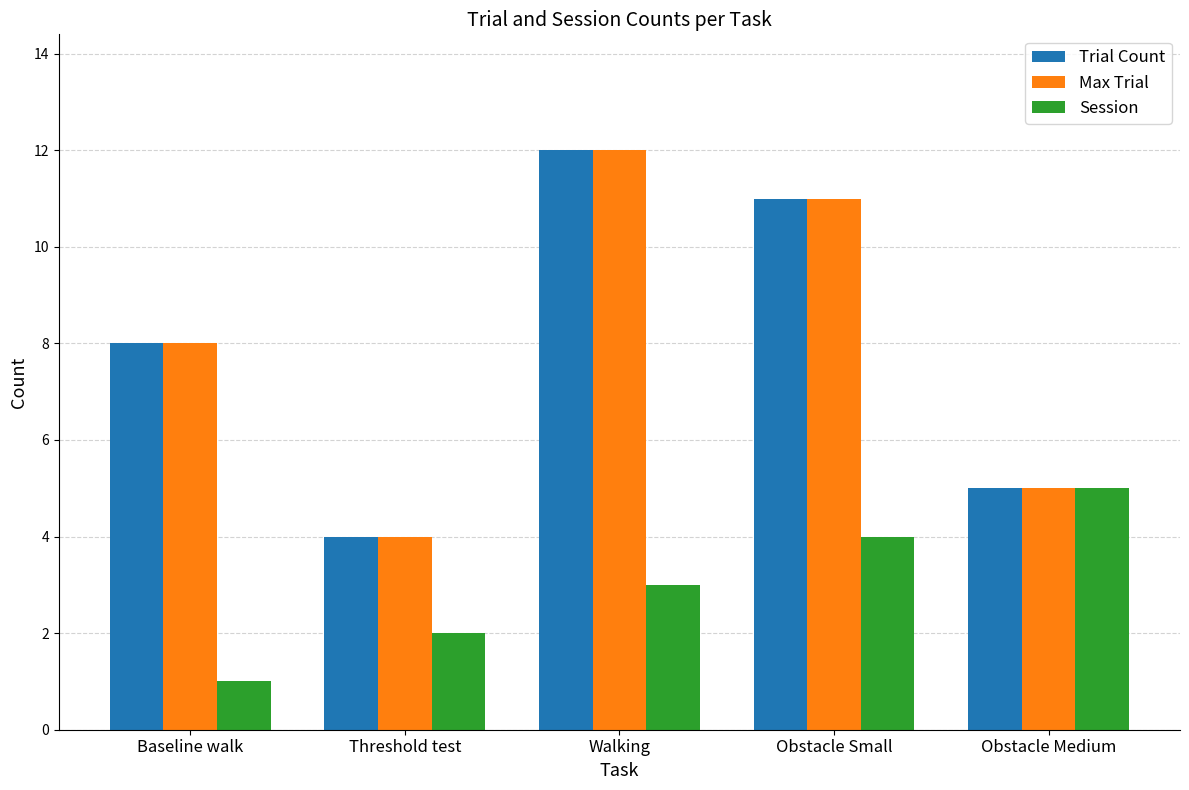

At how many categories does at least one series exceed 2?

5